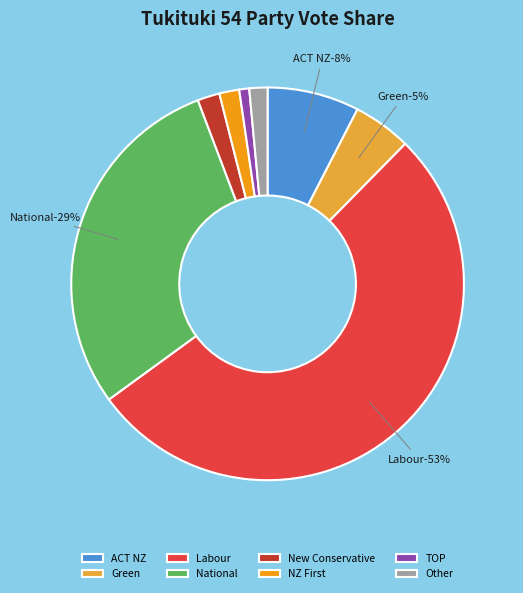

True or false: Marewa accounts for 0% of the total.

True